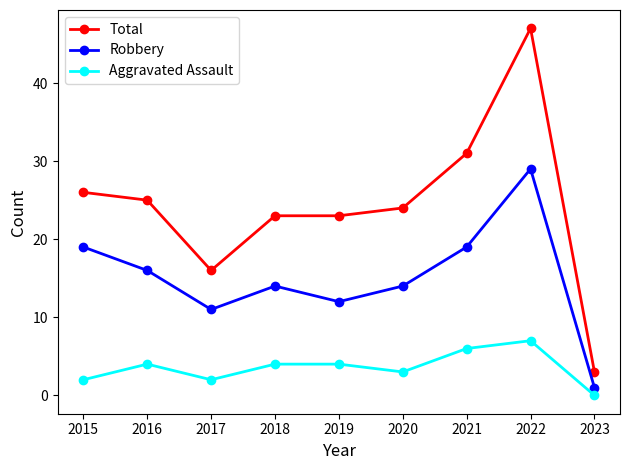

At which category does Total reach its first local valley?

2017